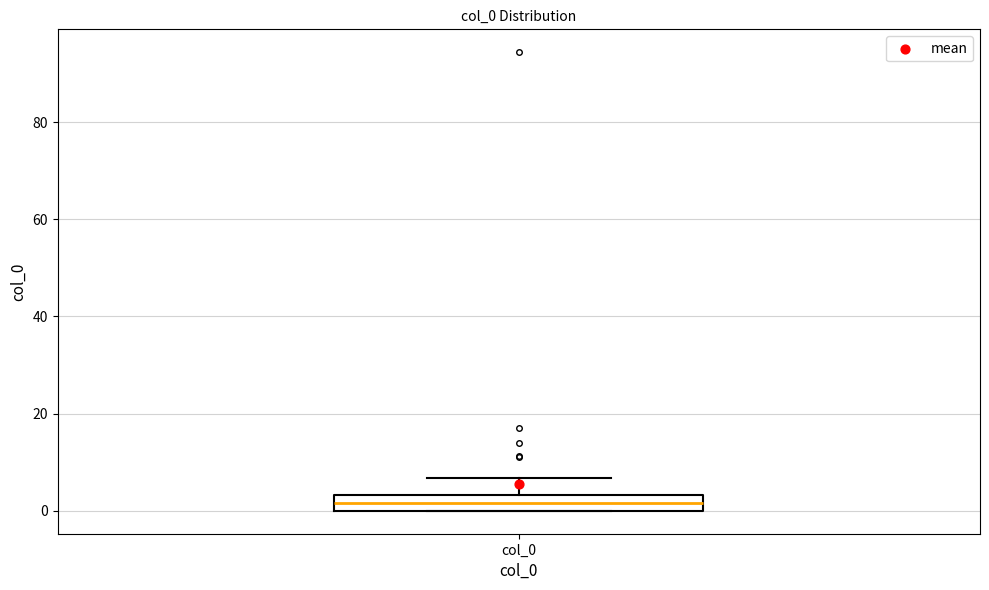

Where is the lower edge of the box for col_0 on the y-axis? The values are not printed on the chart, so give them approximately, as read against the axis.

0